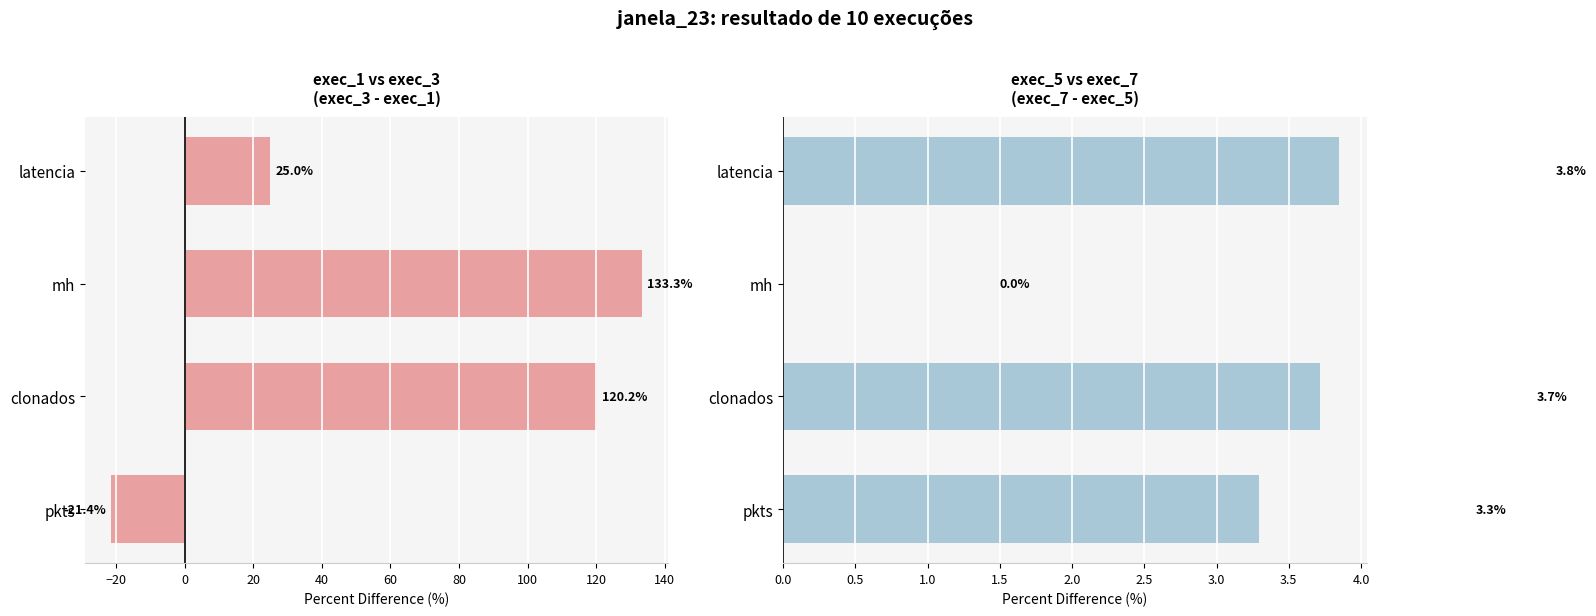

What position from the left is latencia?

1